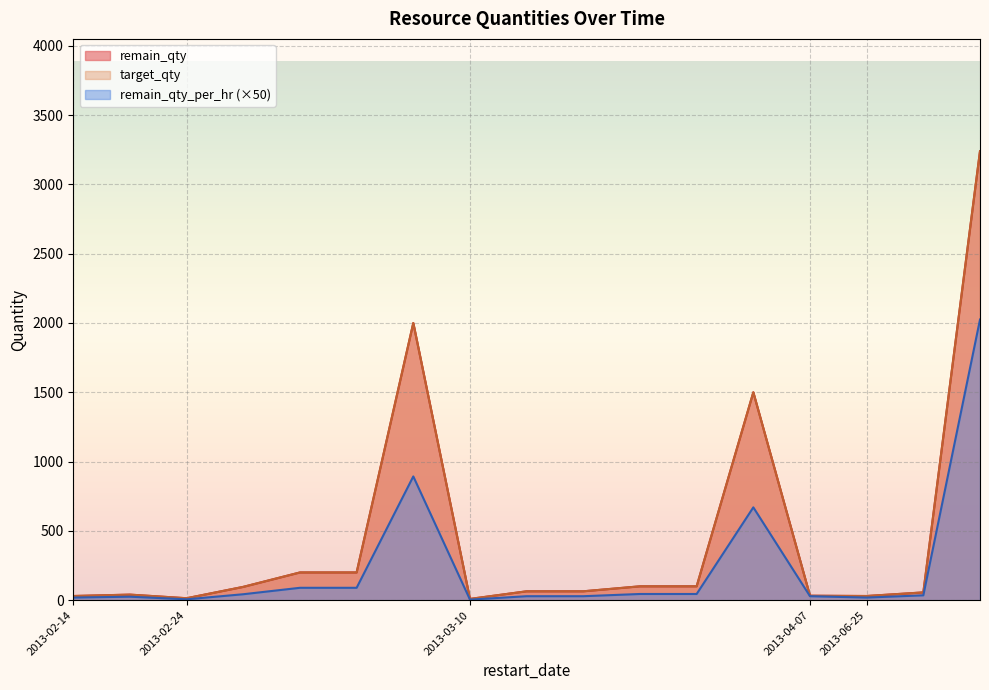

True or false: remain_qty_per_hr has more than 1 points higher than both neighbors.

True